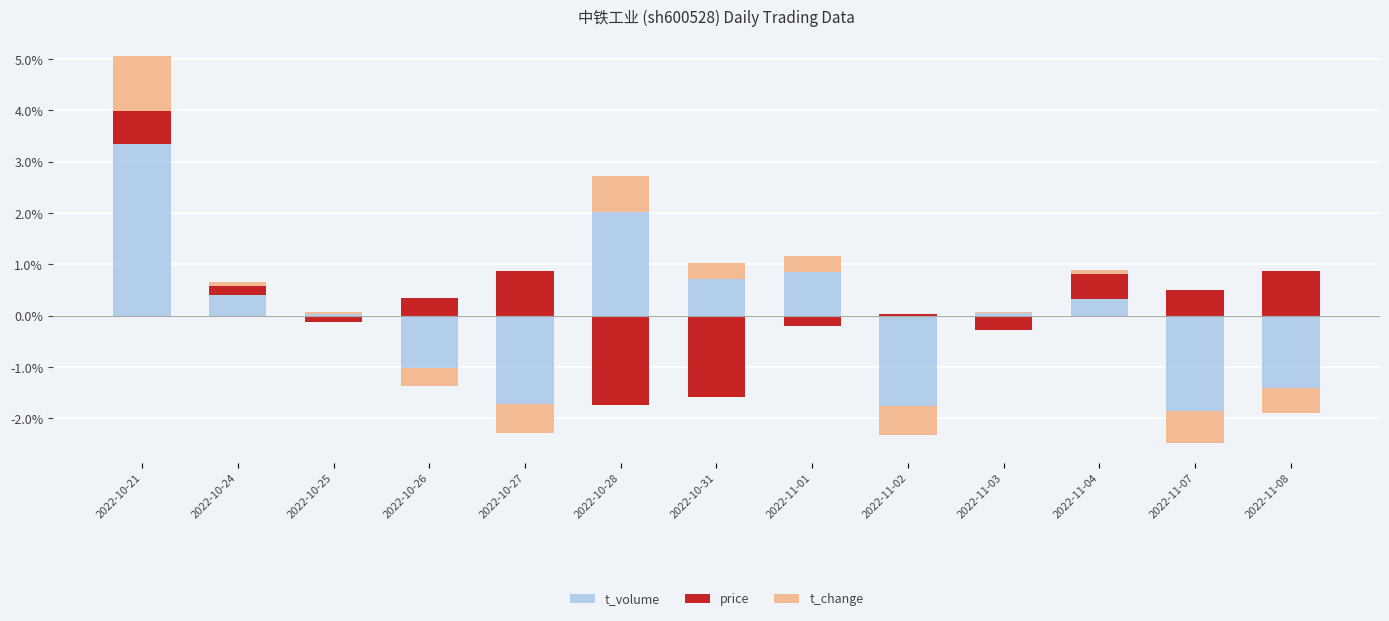

How many bars are there in total?

39